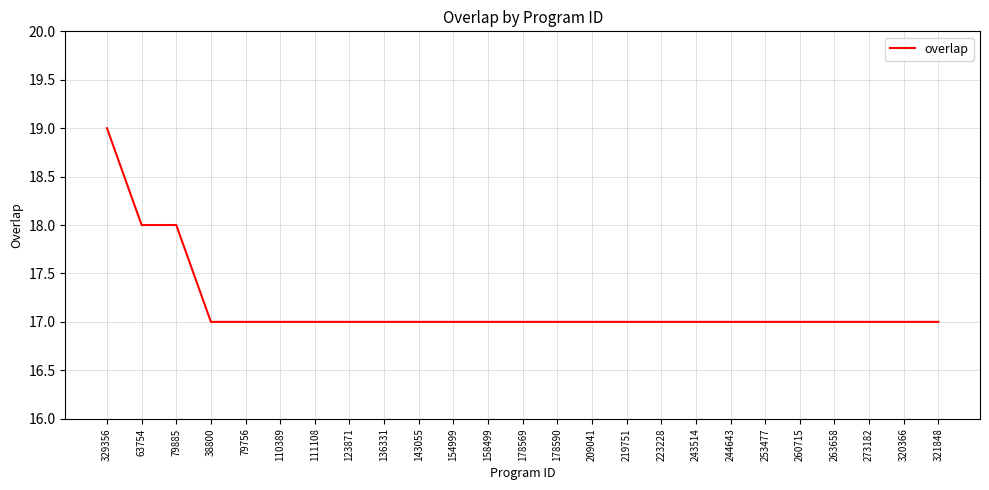

What is the ratio of the value at 253477 to the value at 223228?

1.0